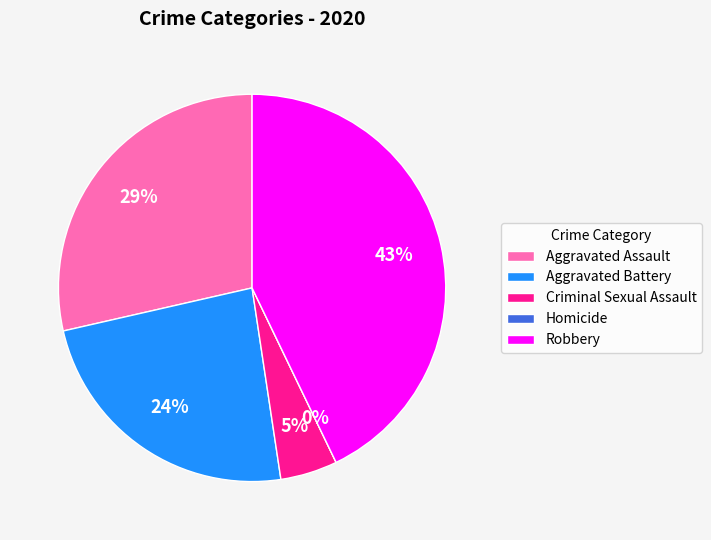

Is there a majority slice in this chart?

No